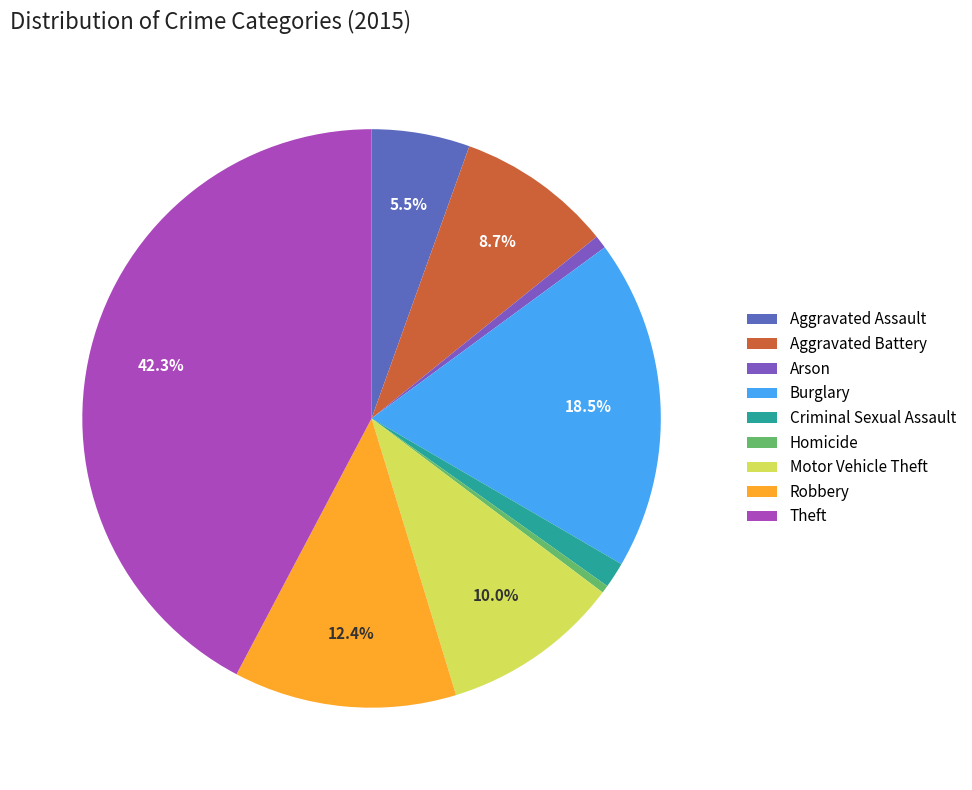

Combined, what portion of the pie is Burglary and Arson?

19.2%